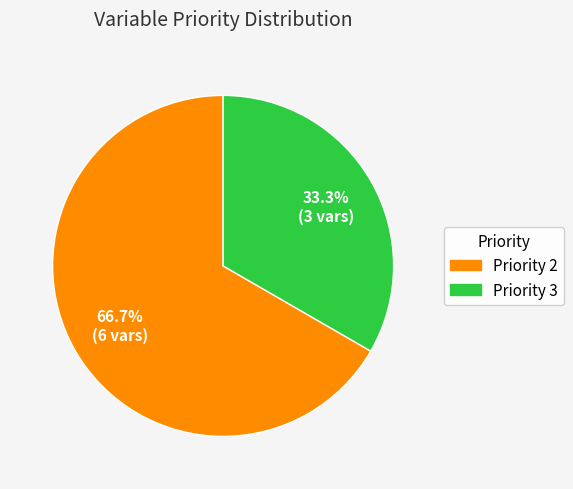

Does Priority 2 account for over 50% of the chart?

Yes